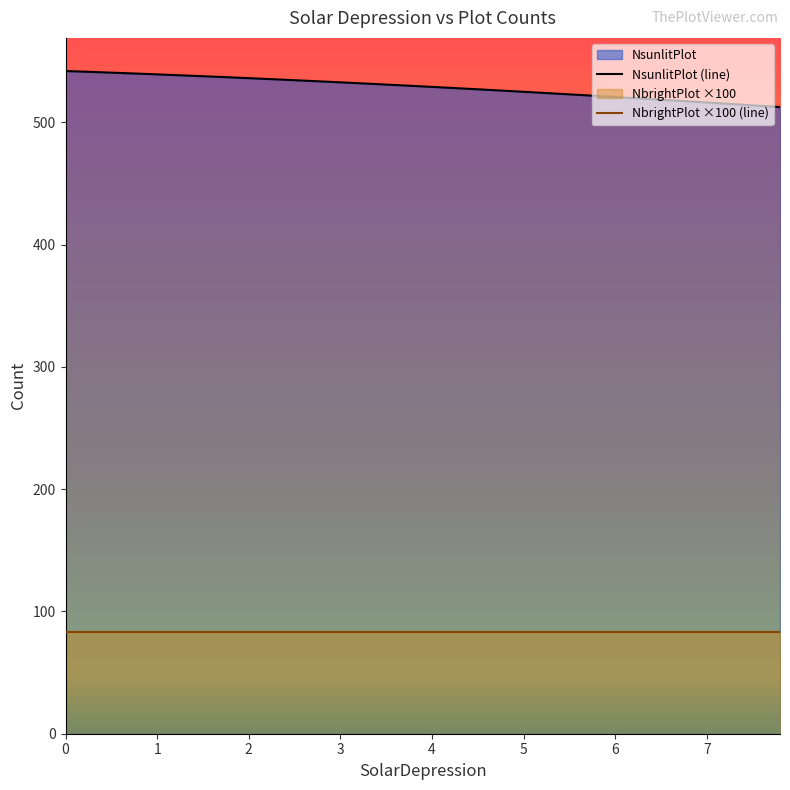

How many values in the NsunlitPlot (line) series are below 529?

19